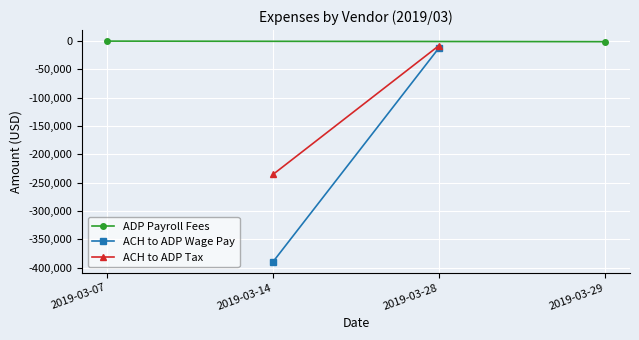

Reading right to left, transcribe all the data shown in this chart.

ADP Payroll Fees: -1115.1	-113.3
ACH to ADP Wage Pay: -11818.6	-389509.6
ACH to ADP Tax: -7885.3	-235353.8